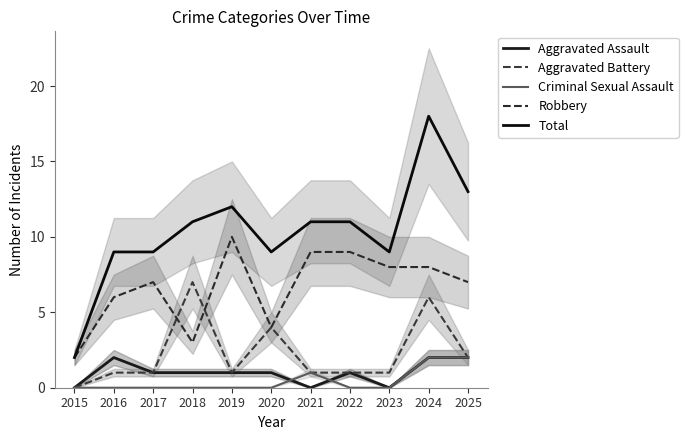

What is the greatest value displayed?

18